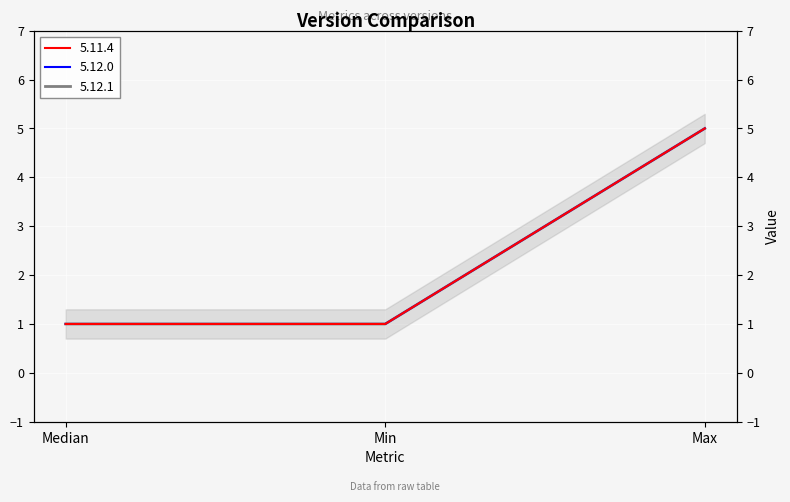

Which series has the largest range (max minus min)?

5.11.4